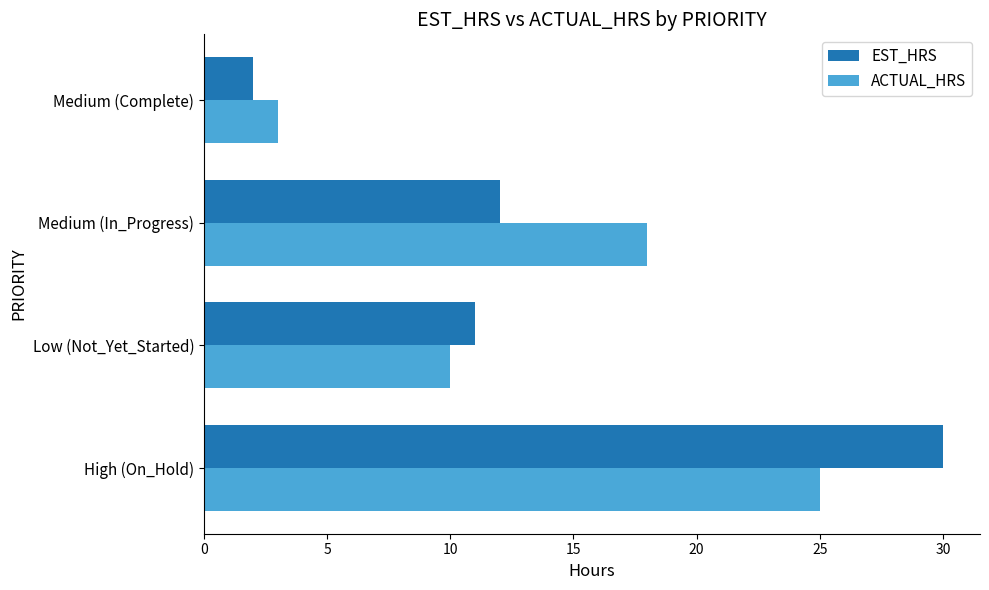

Which series changed the most between Low (Not_Yet_Started) and Medium (Complete)?

EST_HRS